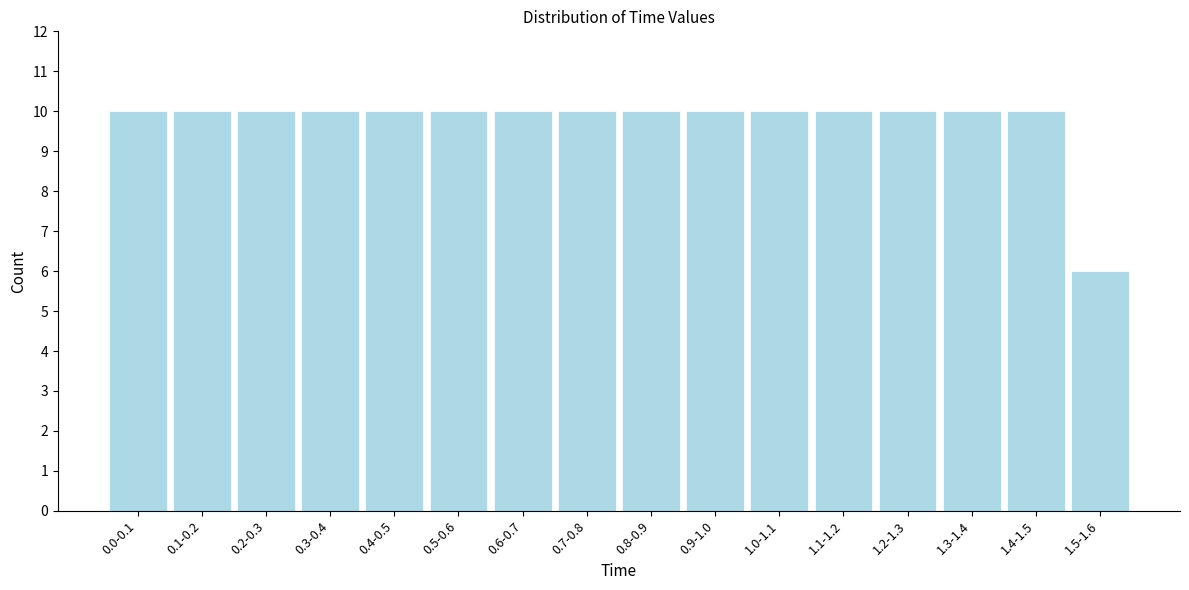

Reading right to left, extract all data points from this chart.

1.5-1.6=6	1.4-1.5=10	1.3-1.4=10	1.2-1.3=10	1.1-1.2=10	1.0-1.1=10	0.9-1.0=10	0.8-0.9=10	0.7-0.8=10	0.6-0.7=10	0.5-0.6=10	0.4-0.5=10	0.3-0.4=10	0.2-0.3=10	0.1-0.2=10	0.0-0.1=10